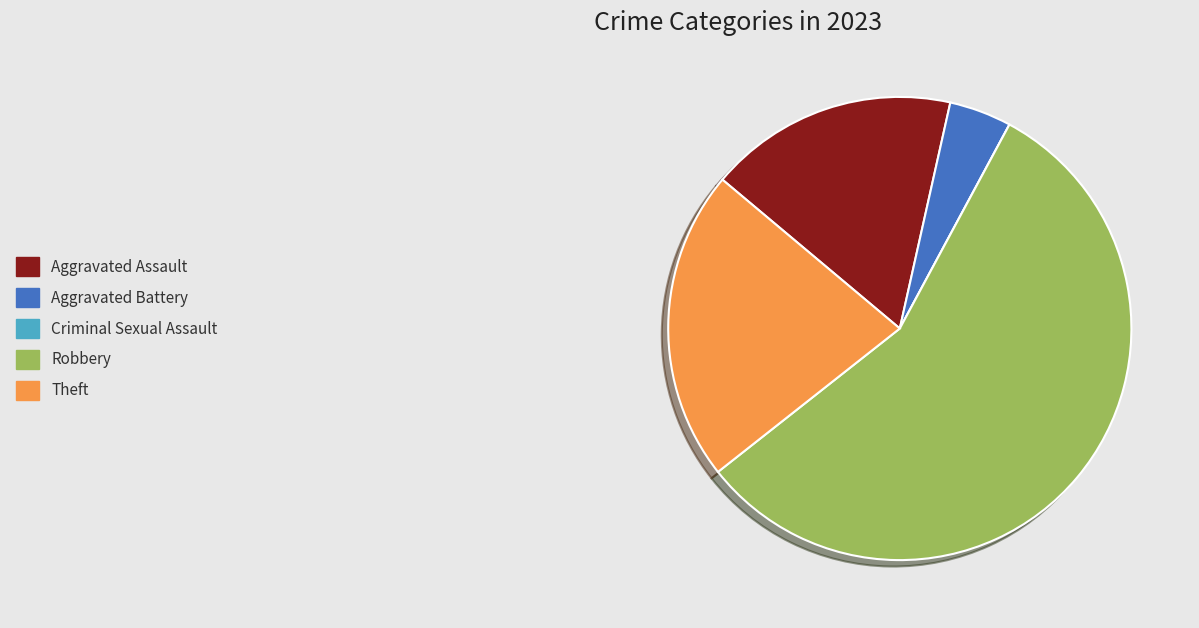

Which slice is the largest?

Robbery